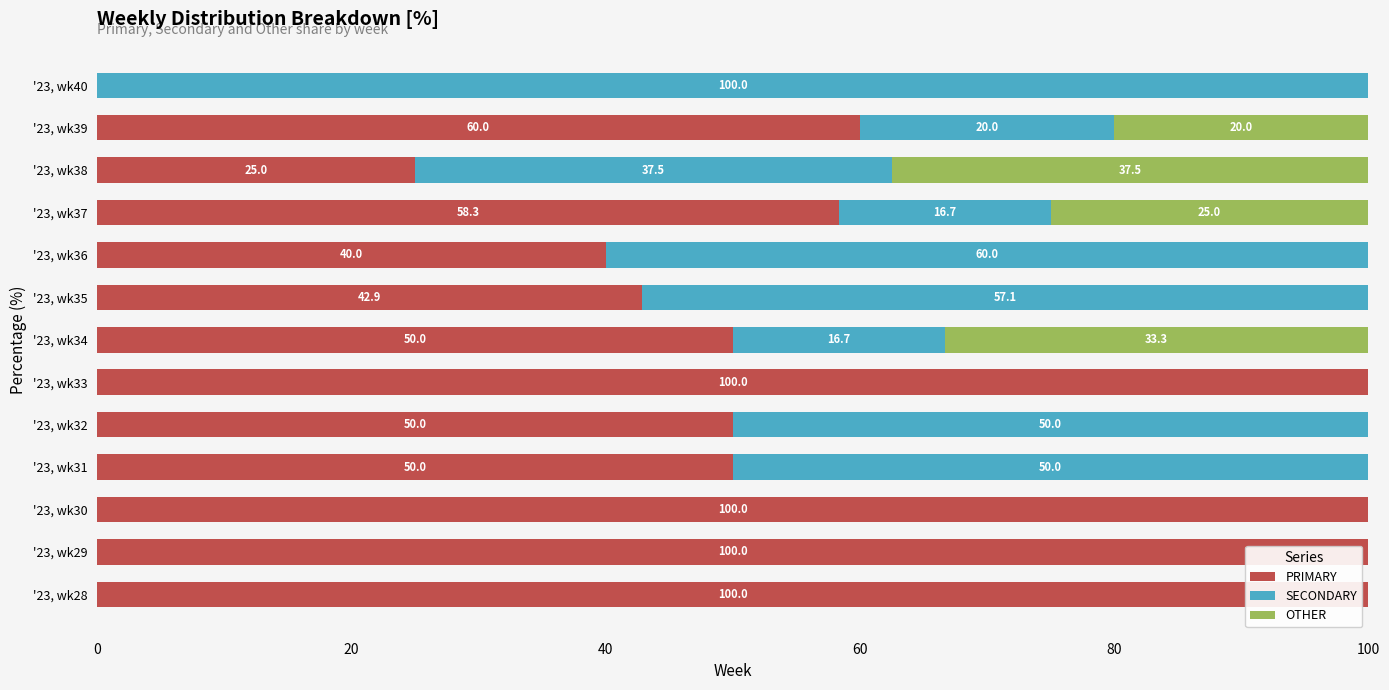

What is the maximum value for PRIMARY?

100.0